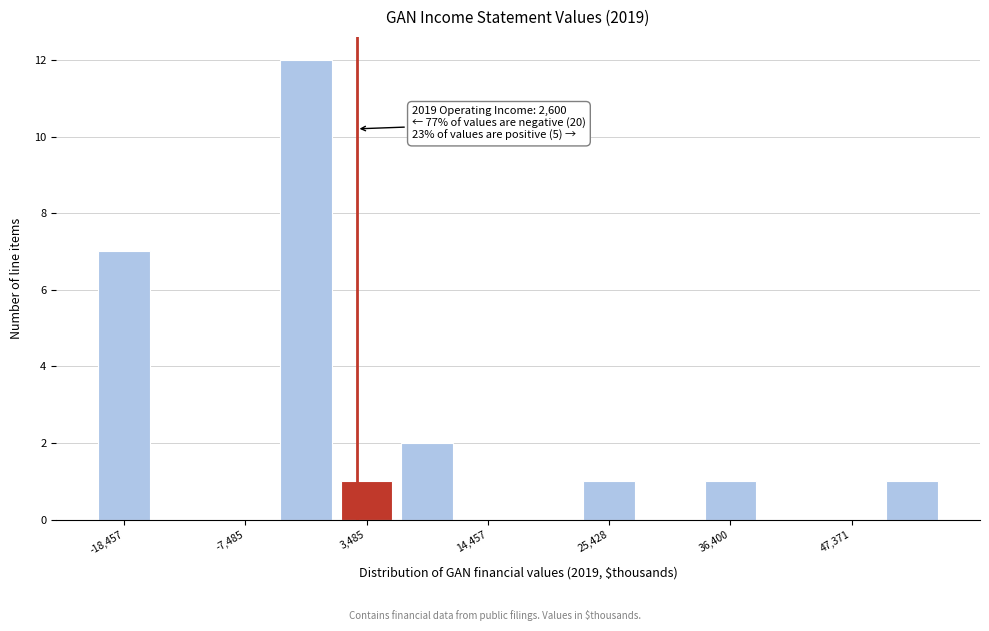

Around what value on the x-axis is the tallest bar? Give the approximate position of its centre, as read against the axis.

-2000